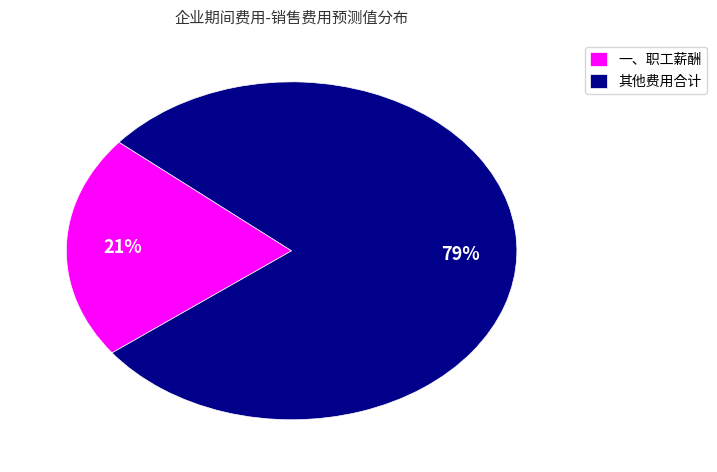

Does 一、职工薪酬 represent more than half of the total?

No